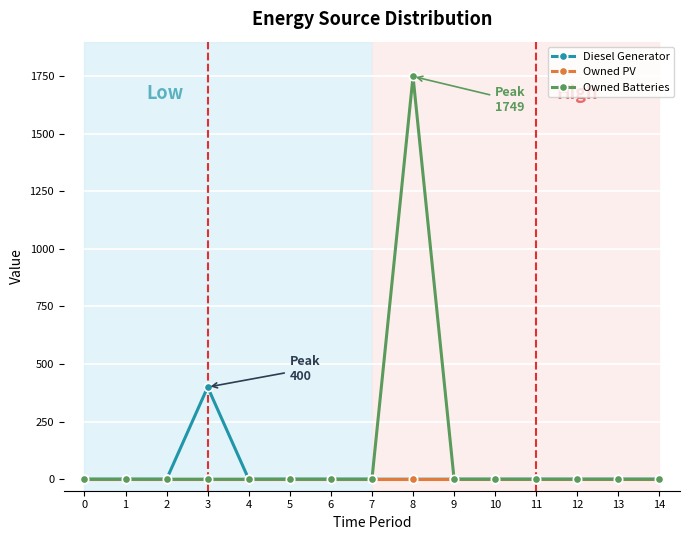

The value of Owned Batteries at 9 is 0. True or false?

True